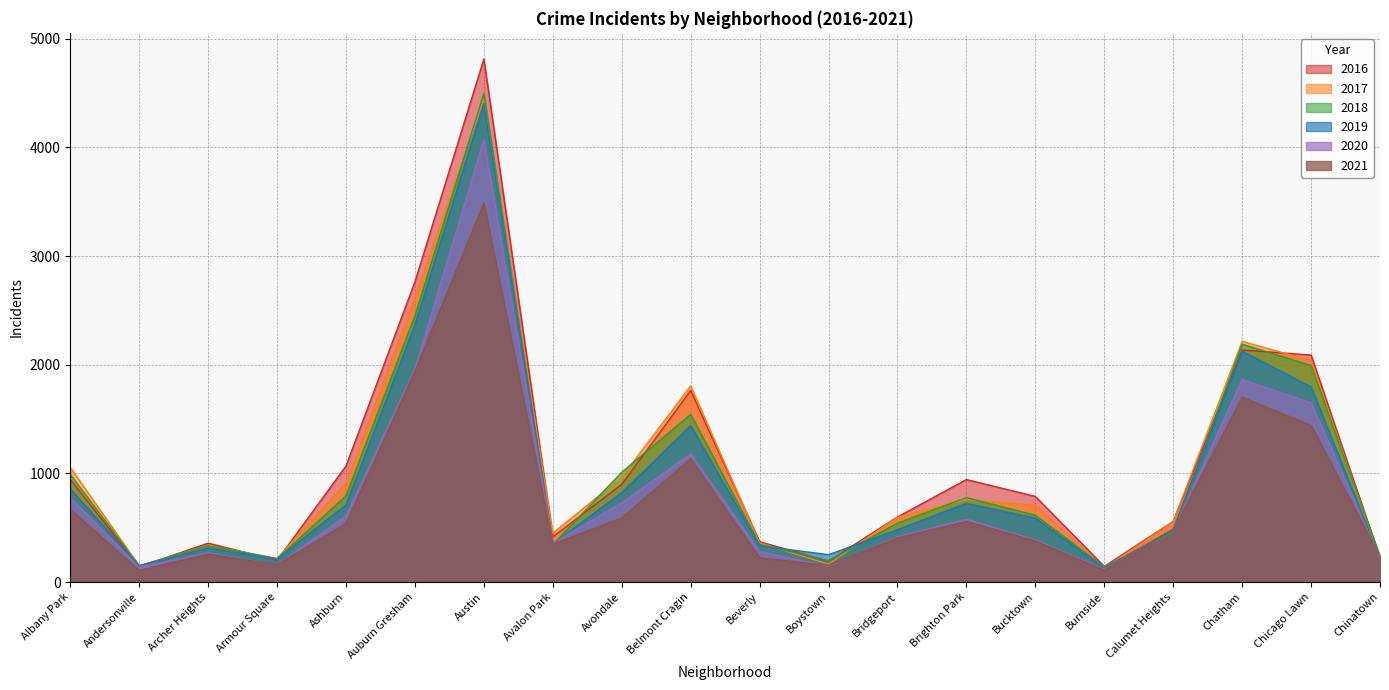

How many times do 2019 and 2016 cross each other?

6